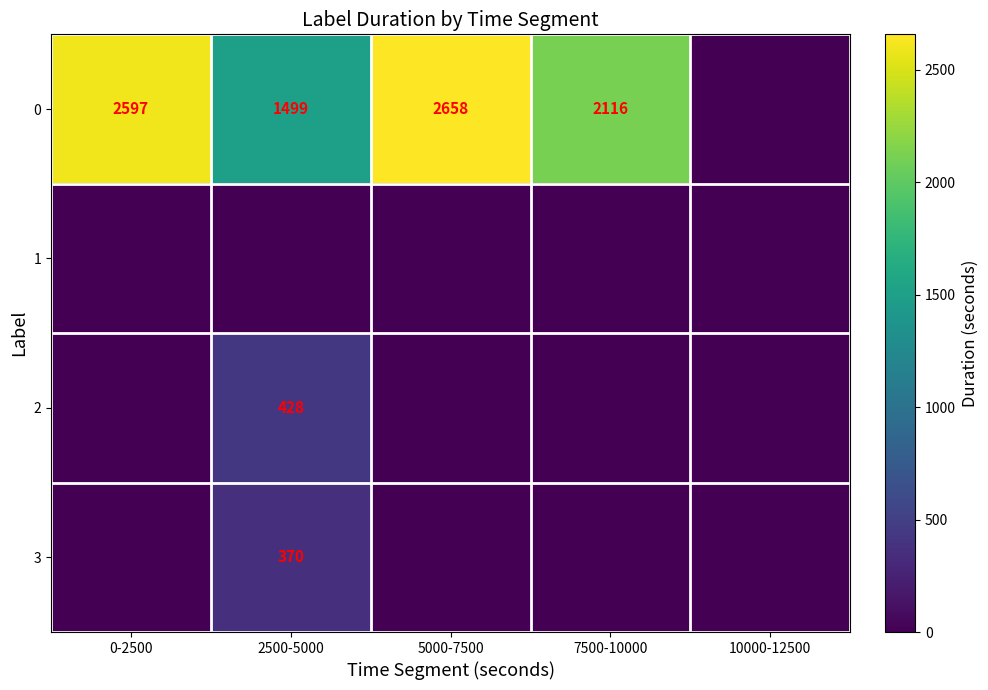

Is it true that 0 equals 1049 at 2500-5000?

False